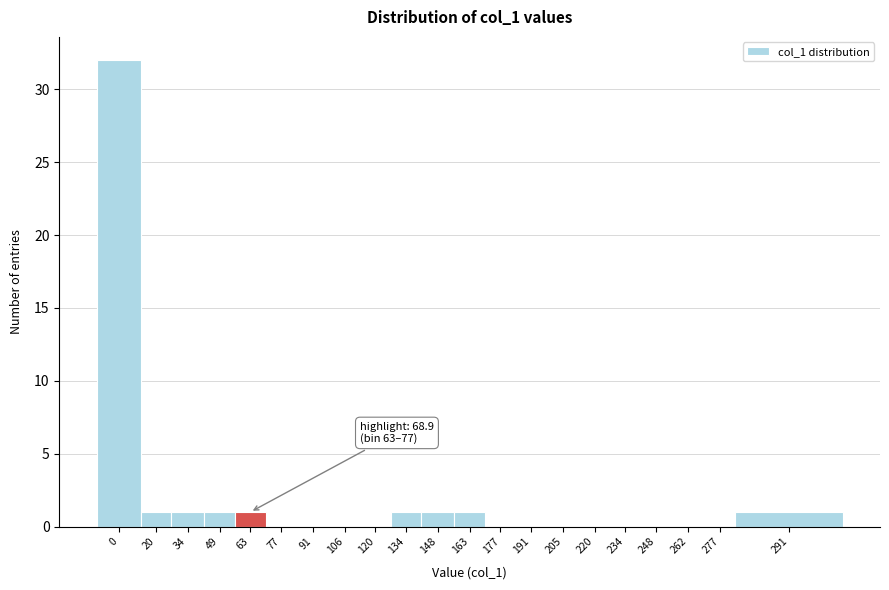

Reading right to left, list all the values displayed in this chart.

291=1	277=0	262=0	248=0	234=0	220=0	205=0	191=0	177=0	163=1	148=1	134=1	120=0	106=0	91=0	77=0	63=1	49=1	34=1	20=1	0=32